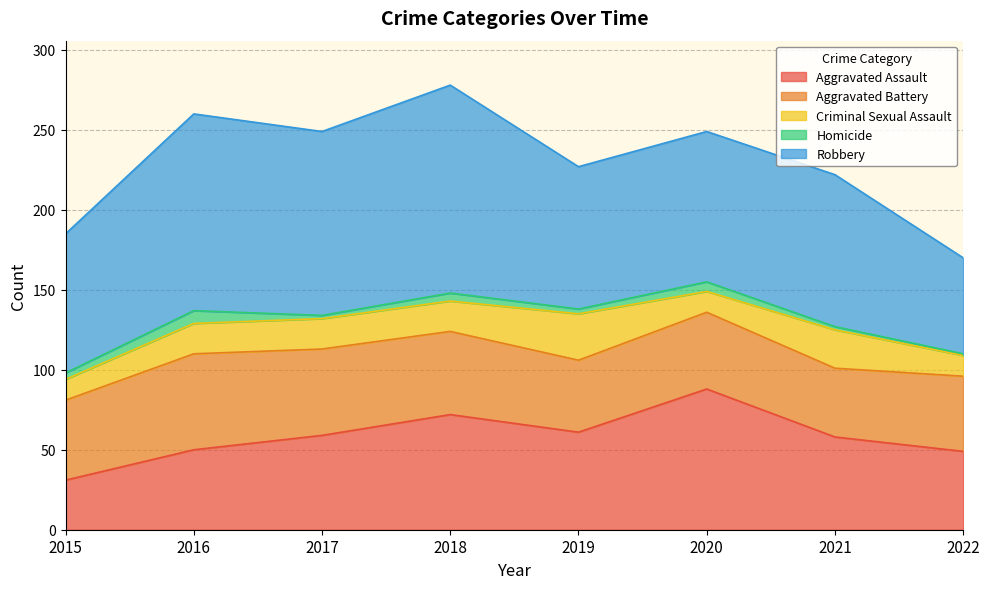

Where does the Aggravated Battery series first go above 50?

2016